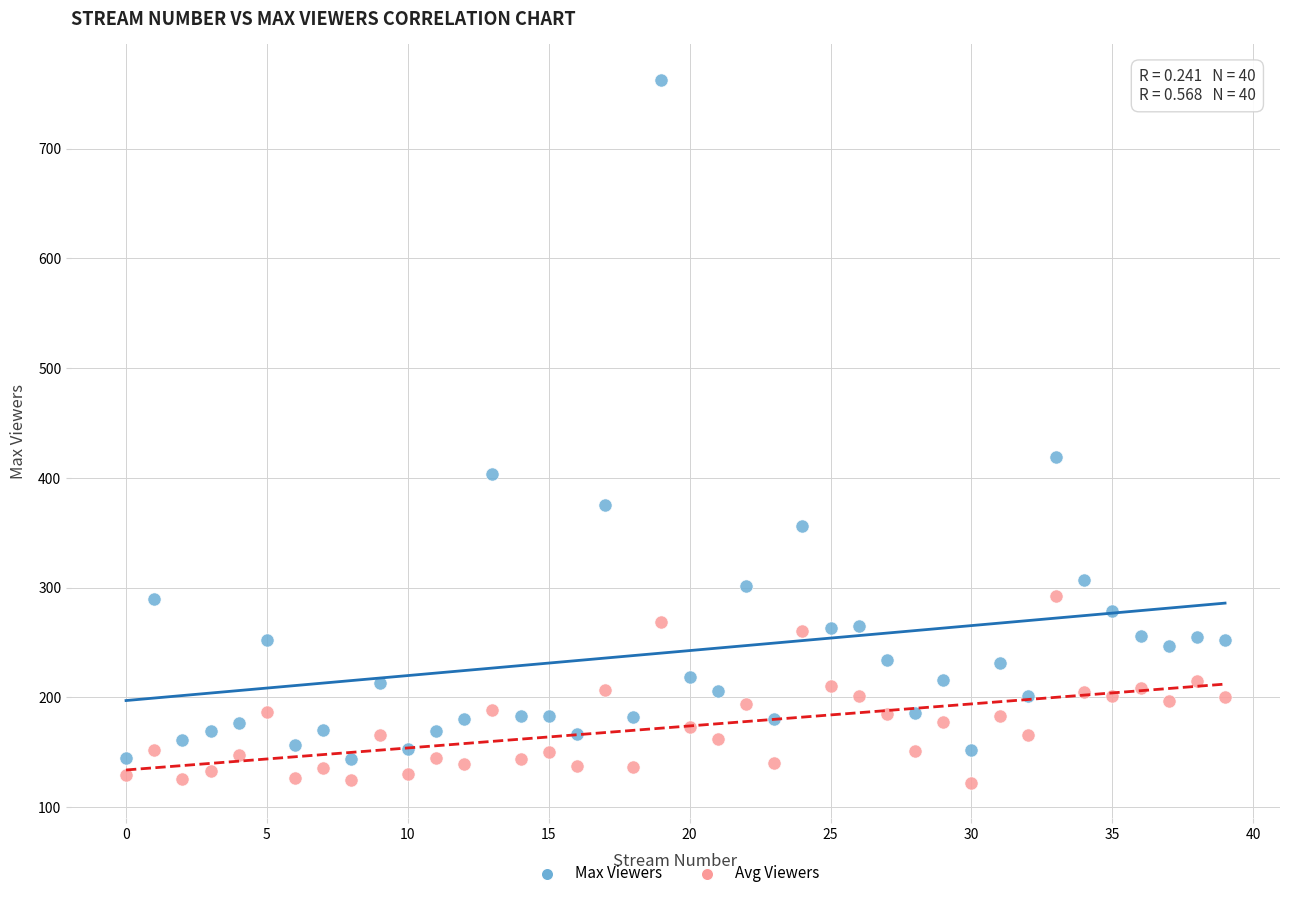

Which series has the widest spread of Y values?

Max Viewers